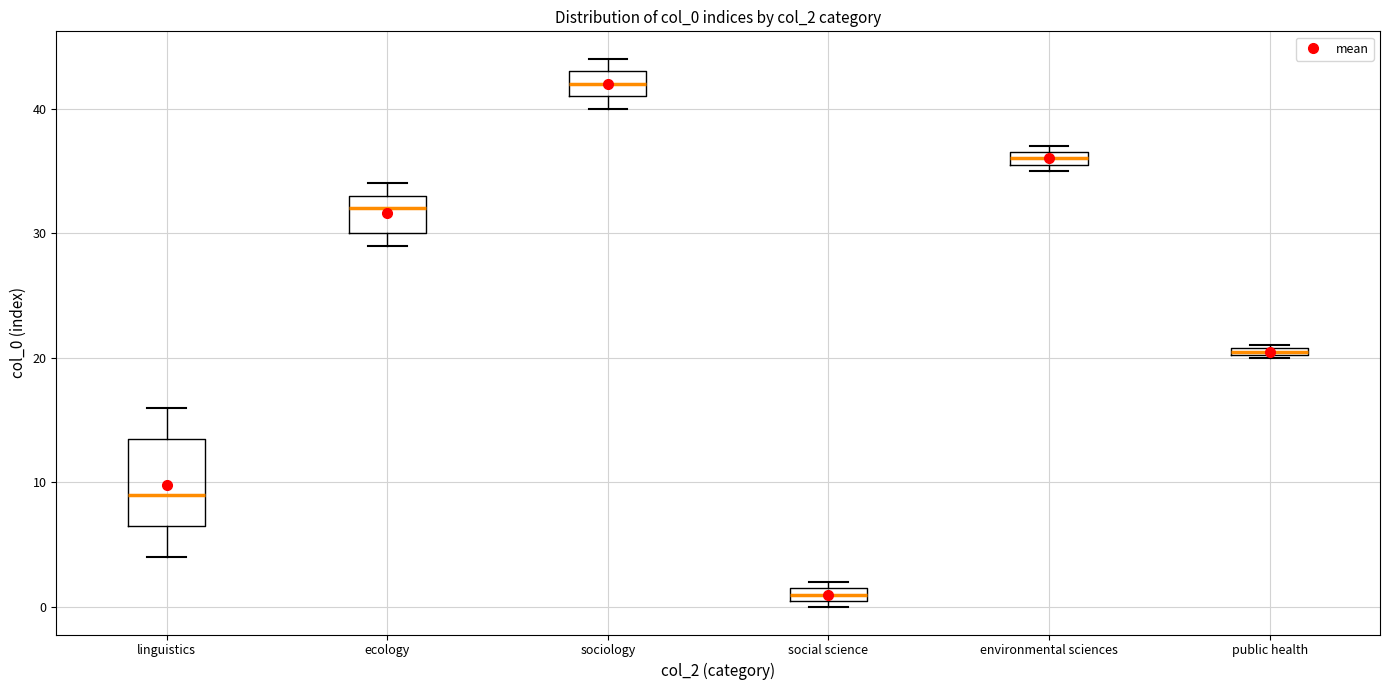

Which box has the lowest median line?

social science